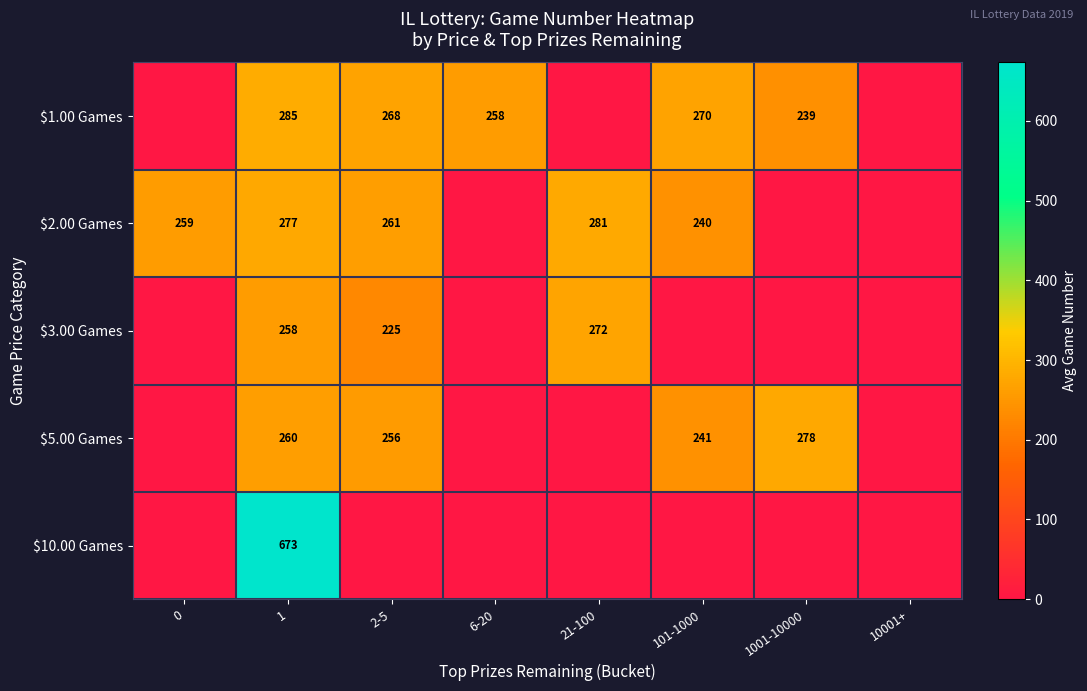

The $1.00 Games series shows 239 at 1001-10000. True or false?

True